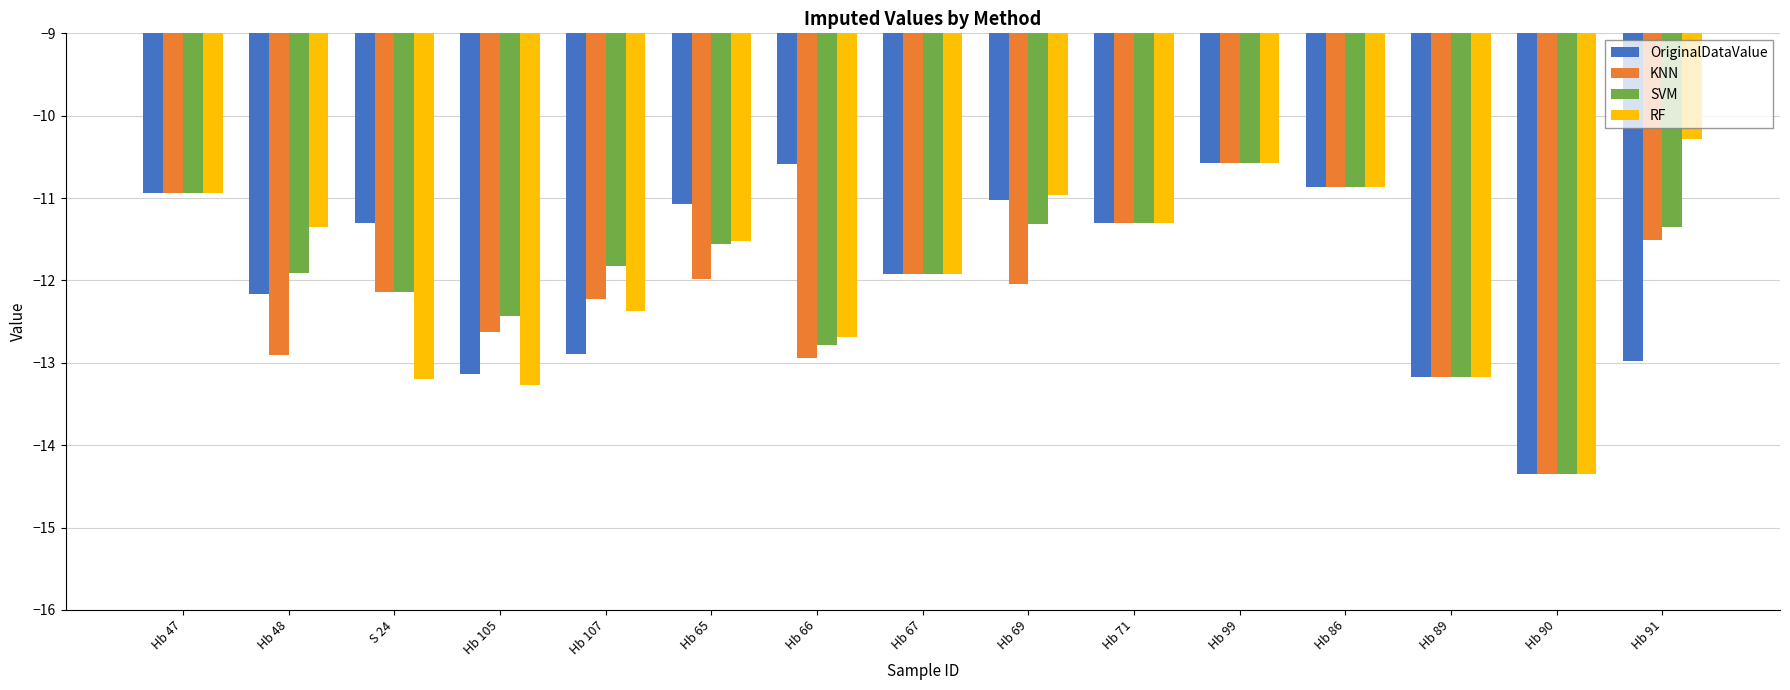

At how many categories does at least one series exceed -12?

12